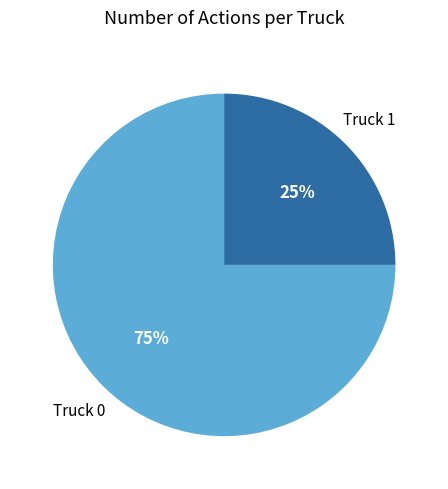

Does any single category account for the majority?

Yes